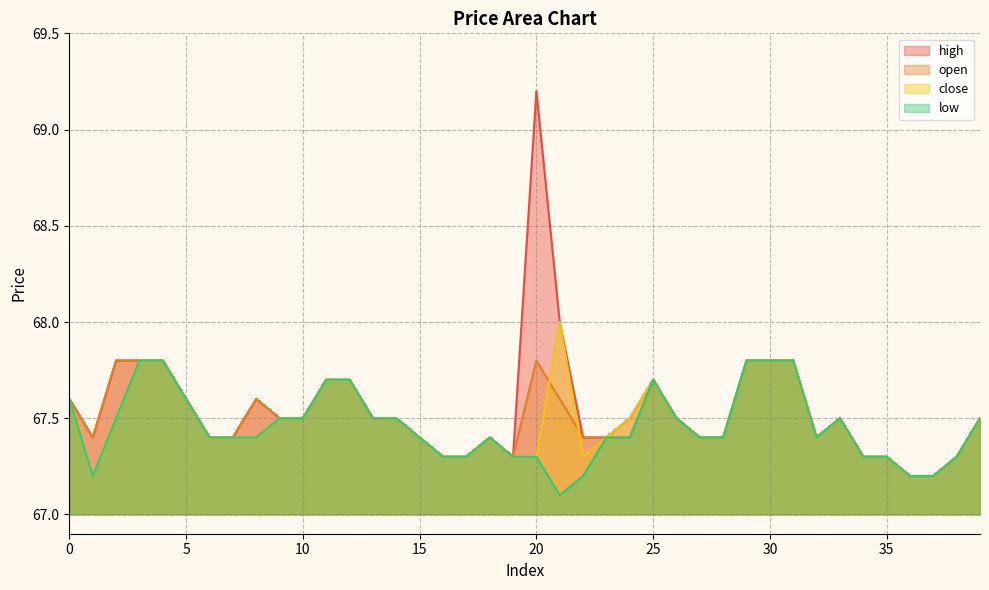

Rank the series by their average value, from highest to lowest.

high, open, close, low